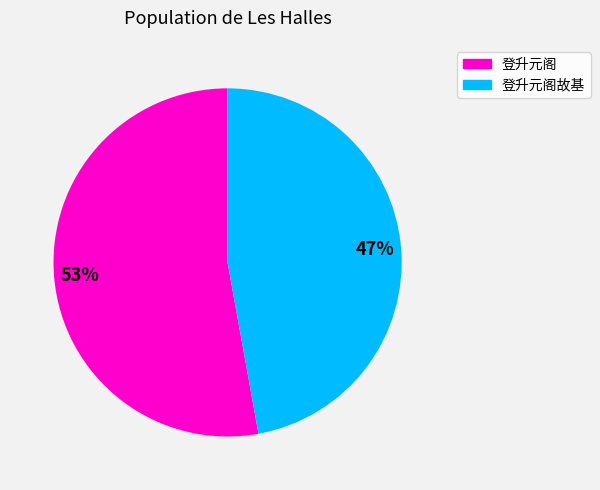

To the nearest percent, what is the difference between the 登升元阁 and 登升元阁故基 slice percentages?

6%